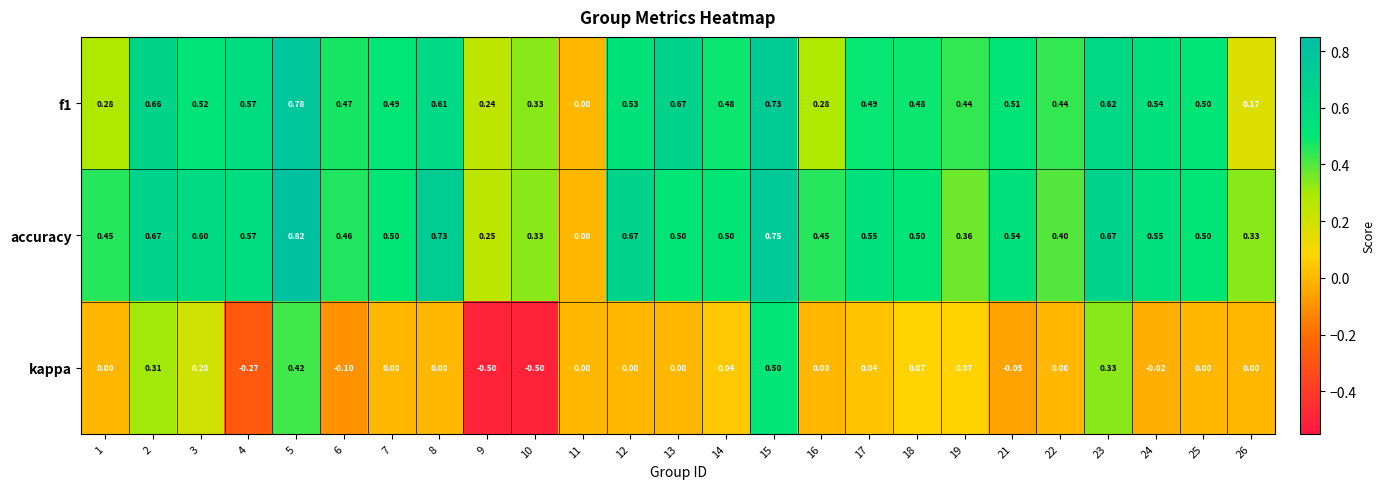

Which series has the largest total across all categories?

accuracy